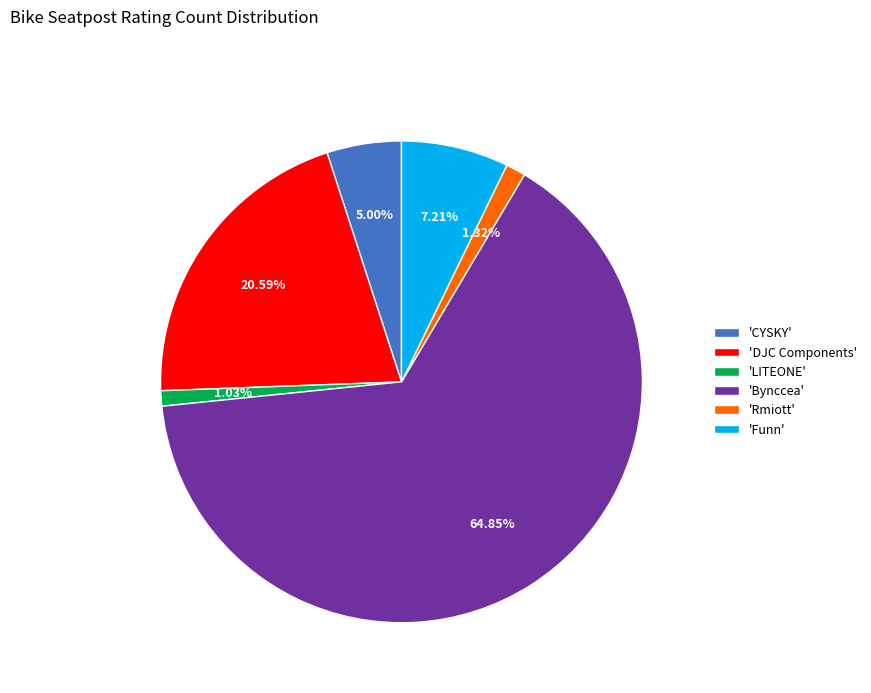

Is there any slice that represents more than half of the pie?

Yes